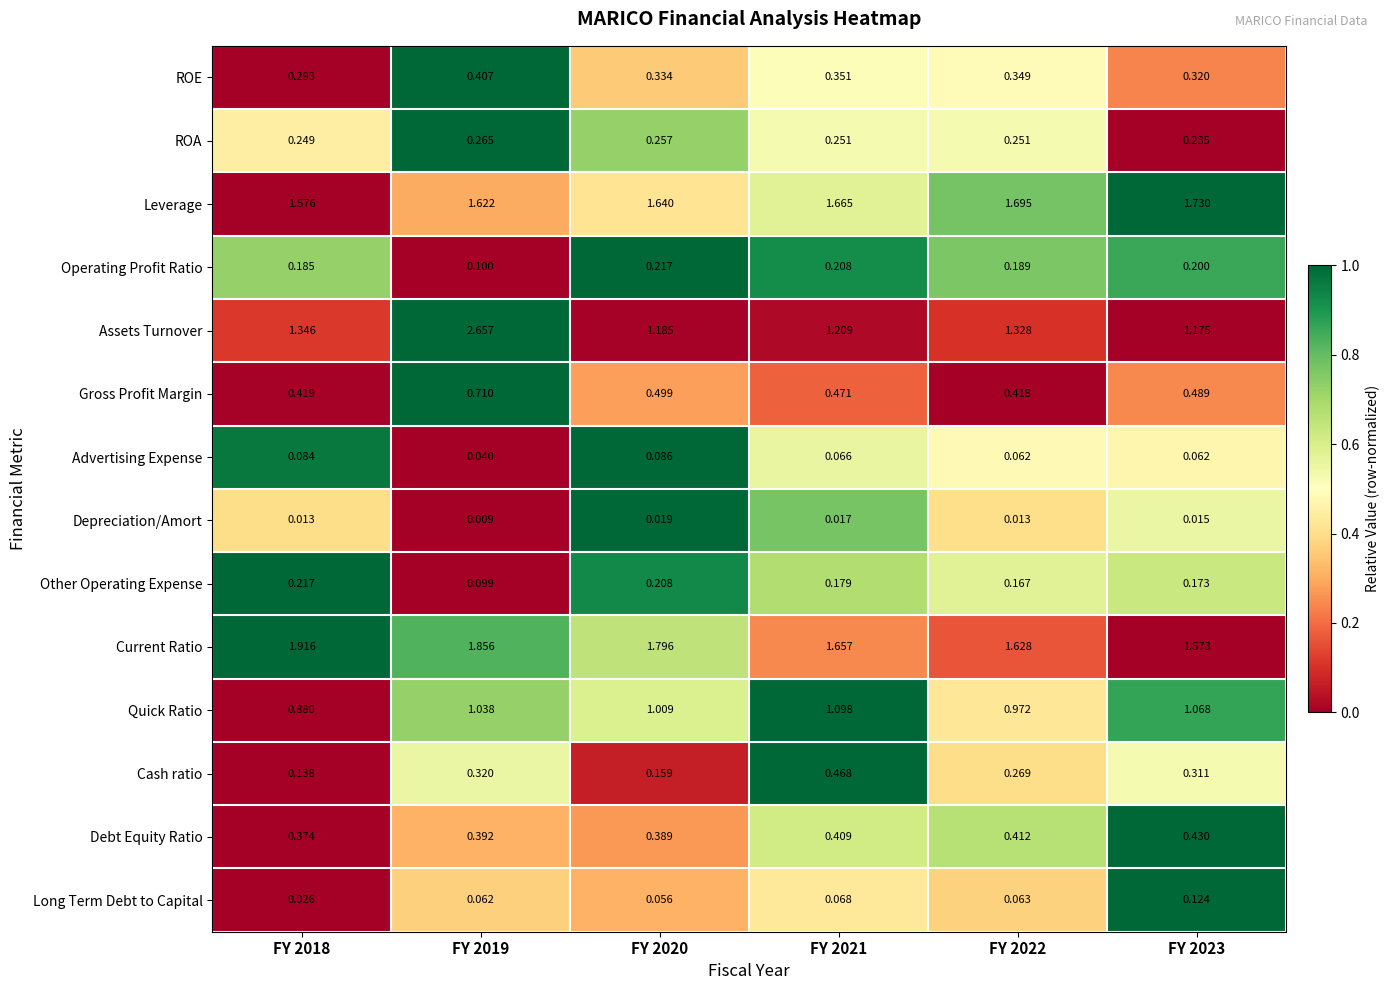

At FY 2023, list the series in order from largest to smallest.

Leverage, Current Ratio, Assets Turnover, Quick Ratio, Gross Profit Margin, Debt Equity Ratio, ROE, Cash ratio, ROA, Operating Profit Ratio, Other Operating Expense, Long Term Debt to Capital, Advertising Expense, Depreciation/Amort